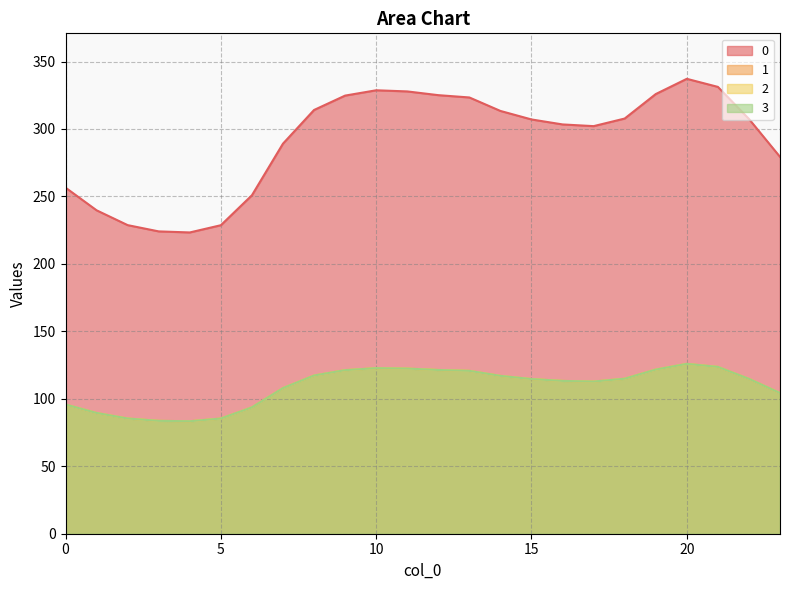

Reading right to left, what are all the values shown in this chart?

0: 23=279.3	22=307.4	21=331.2	20=337.2	19=325.9	18=307.7	17=302.1	16=303.4	15=307.1	14=313.4	13=323.3	12=325.1	11=327.8	10=328.7	9=324.7	8=314.1	7=289.1	6=250.9	5=228.7	4=223.3	3=224.1	2=228.7	1=239.7	0=256.5
1: 23=104.3	22=114.8	21=123.6	20=125.9	19=121.7	18=114.9	17=112.8	16=113.3	15=114.6	14=117.0	13=120.7	12=121.4	11=122.4	10=122.7	9=121.2	8=117.3	7=107.9	6=93.7	5=85.4	4=83.4	3=83.7	2=85.4	1=89.5	0=95.8
2: 23=104.3	22=114.8	21=123.6	20=125.9	19=121.7	18=114.9	17=112.8	16=113.3	15=114.6	14=117.0	13=120.7	12=121.4	11=122.4	10=122.7	9=121.2	8=117.3	7=107.9	6=93.7	5=85.4	4=83.4	3=83.7	2=85.4	1=89.5	0=95.8
3: 23=104.3	22=114.8	21=123.6	20=125.9	19=121.7	18=114.9	17=112.8	16=113.3	15=114.6	14=117.0	13=120.7	12=121.4	11=122.4	10=122.7	9=121.2	8=117.3	7=107.9	6=93.7	5=85.4	4=83.4	3=83.7	2=85.4	1=89.5	0=95.8